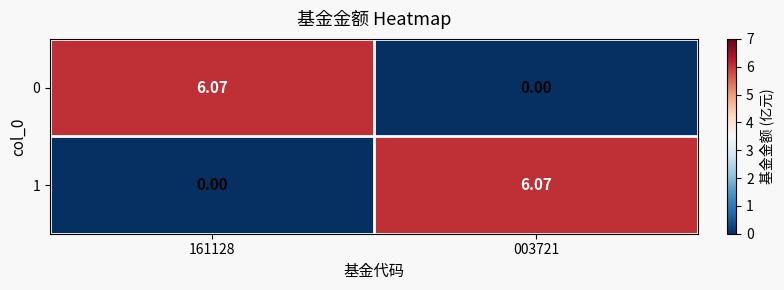

Is the value of 0 at 003721 greater than the value of 1 at 003721?

No